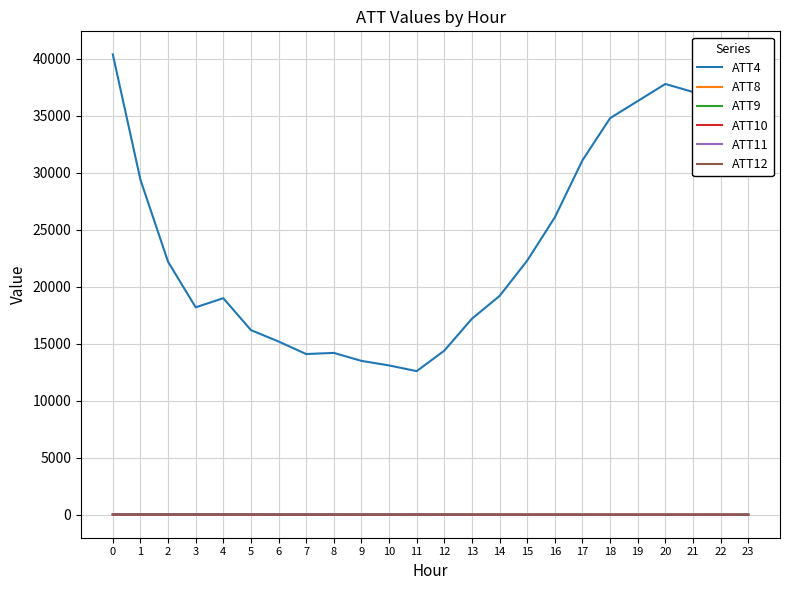

Which series has the largest total across all categories?

ATT4